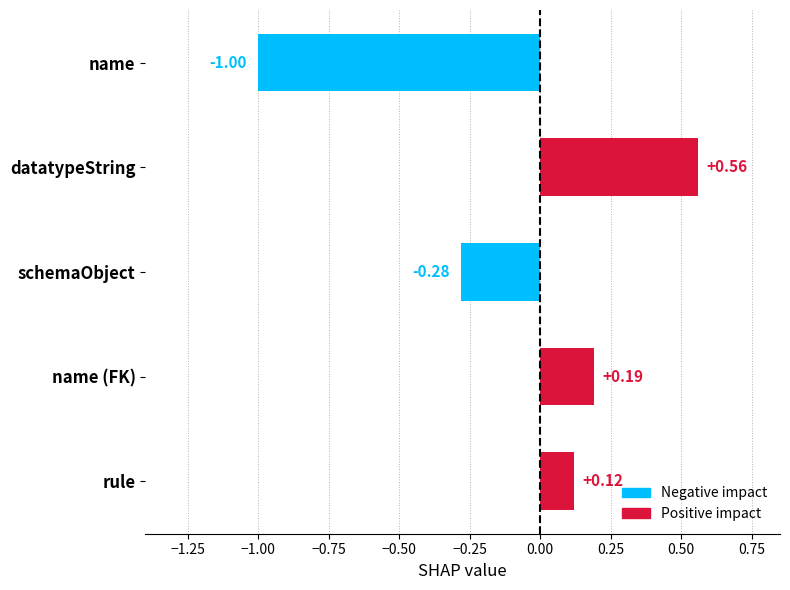

List the labels in order of value, largest first.

datatypeString, name (FK), rule, schemaObject, name